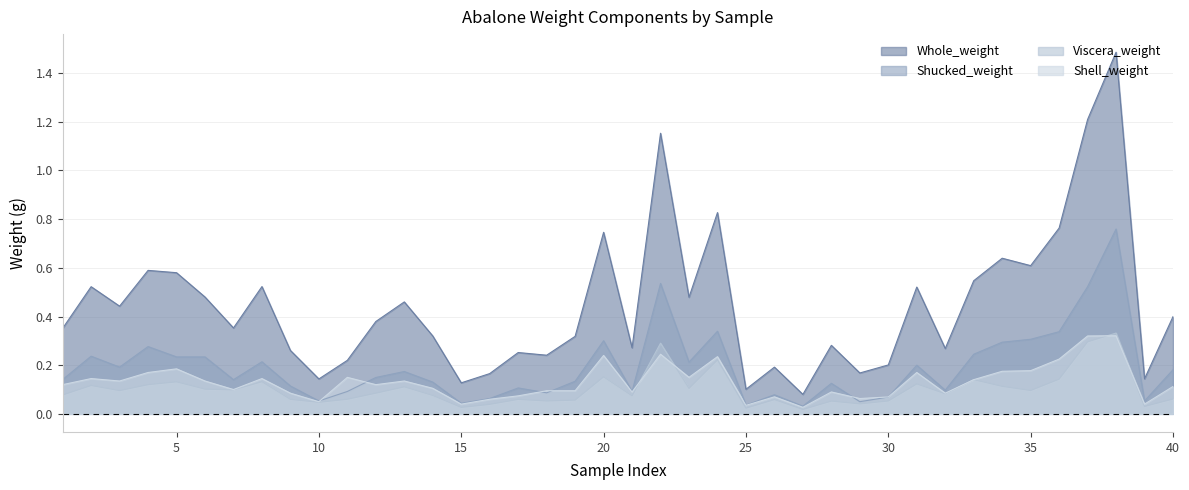

In Shucked_weight, how many points are higher than both neighbors (excluding endpoints)?

12